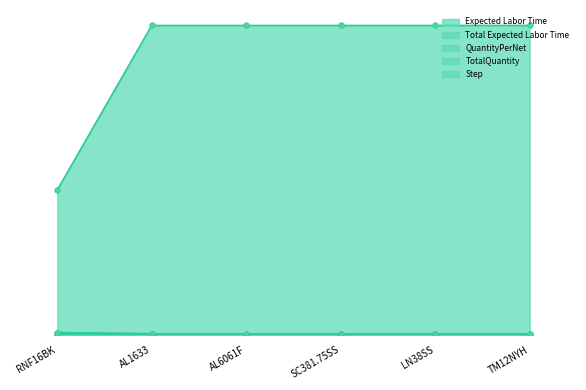

Rank the series at AL1633 from lowest to highest value.

Expected Labor Time, Total Expected Labor Time, TotalQuantity, Step, QuantityPerNet